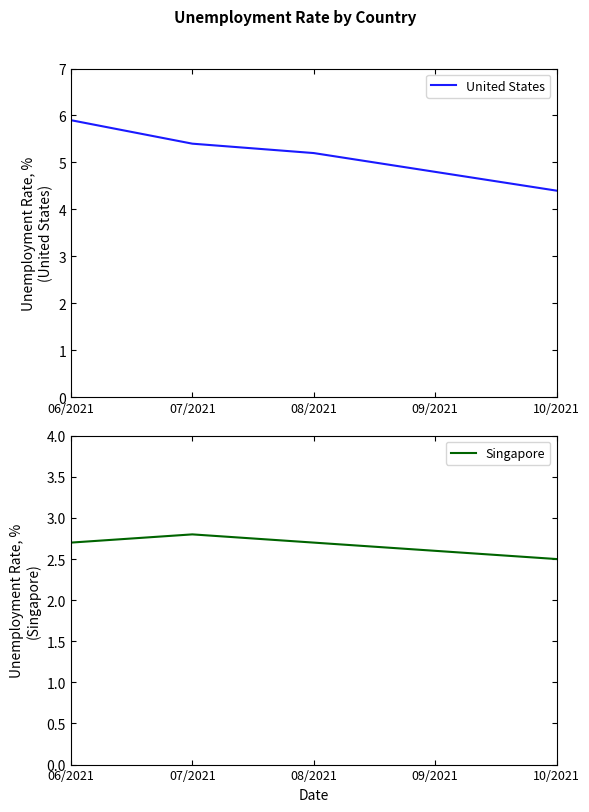

Which label corresponds to the largest value in the chart?

06/2021